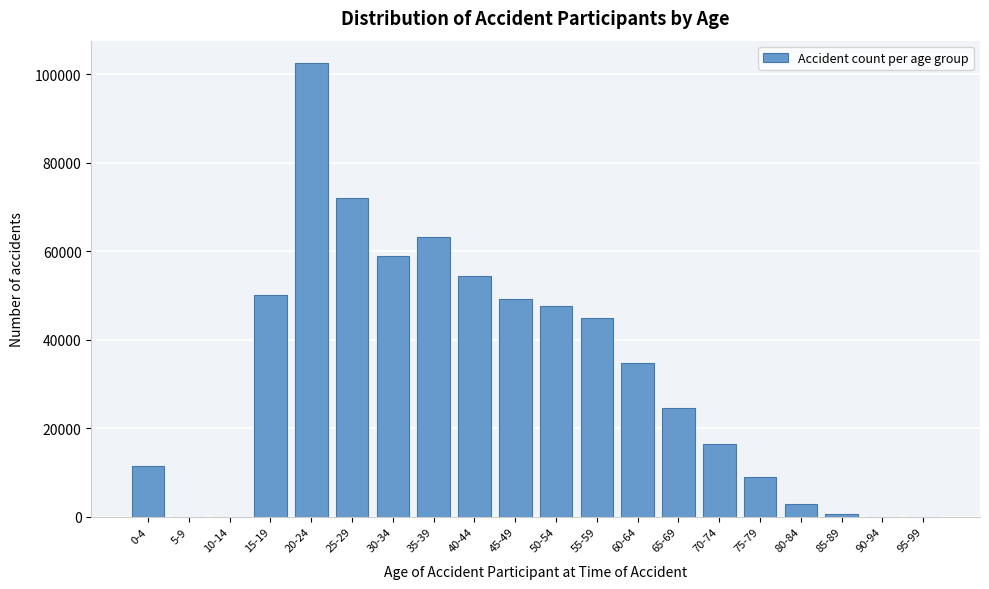

Reading left to right, list all the values displayed in this chart.

0-4=11511	5-9=0	10-14=0	15-19=50174	20-24=102430	25-29=71998	30-34=58823	35-39=63202	40-44=54457	45-49=49190	50-54=47641	55-59=44915	60-64=34800	65-69=24600	70-74=16500	75-79=9000	80-84=2800	85-89=530	90-94=0	95-99=0